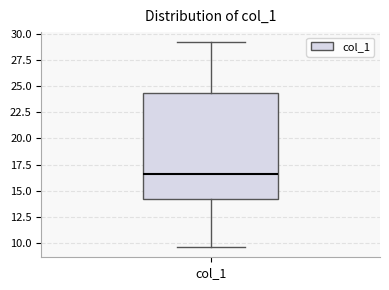

Transcribe this box plot: give where the median line is, the range the box spans, and where the two whiskers end, as read against the y-axis. The values are not printed on the chart, so give them approximately, as read against the axis.

median 16.5, box 14.0 to 24.5, whiskers 9.5 to 29.0